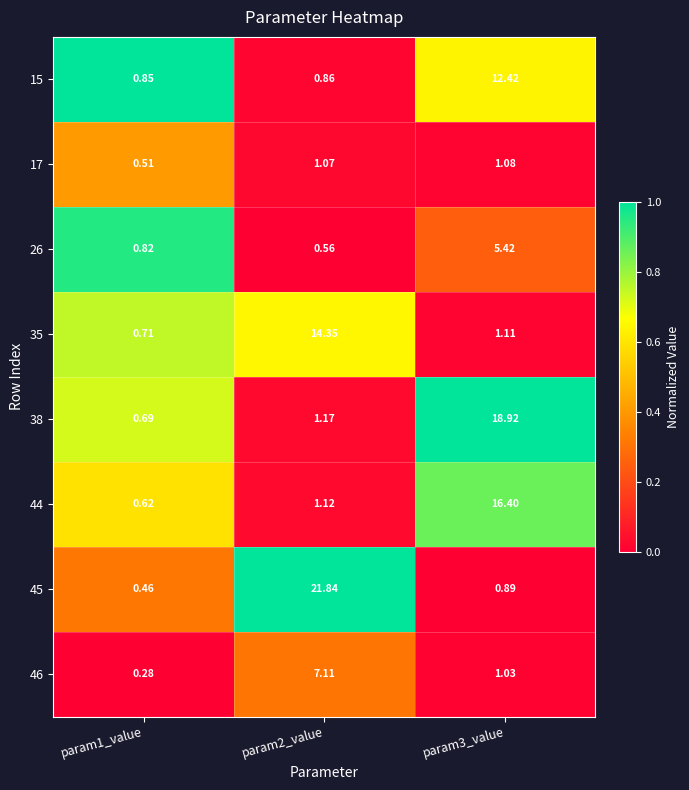

Is the value of 44 at param2_value greater than the value of 35 at param1_value?

Yes